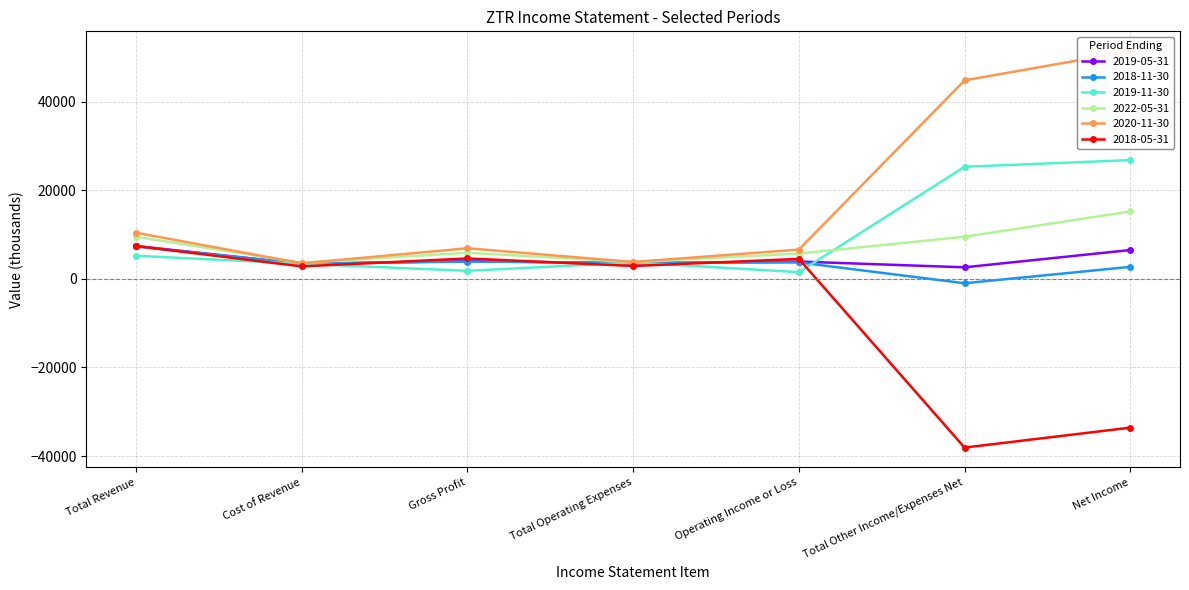

List the labels in order of 2020-11-30 value, smallest first.

Cost of Revenue, Total Operating Expenses, Operating Income or Loss, Gross Profit, Total Revenue, Total Other Income/Expenses Net, Net Income